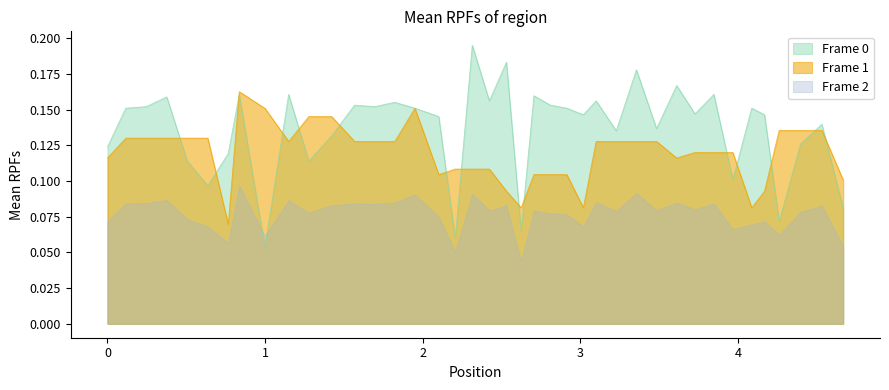

True or false: Frame 2 and Frame 0 intersect in this chart.

True